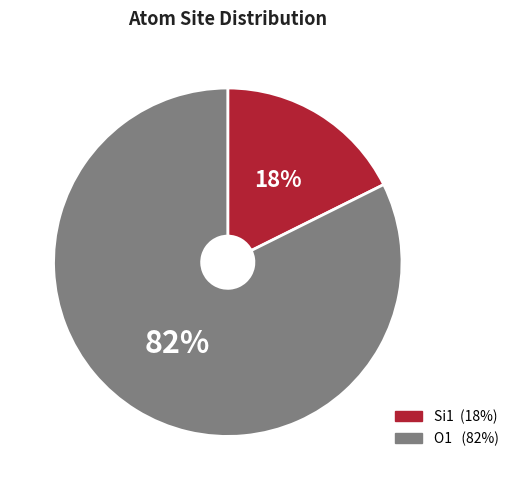

To the nearest percent, what is the average slice percentage?

50%